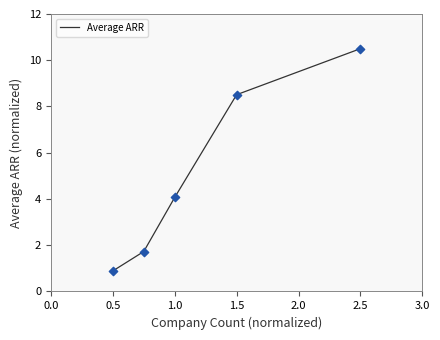

What is the average value?

5.1